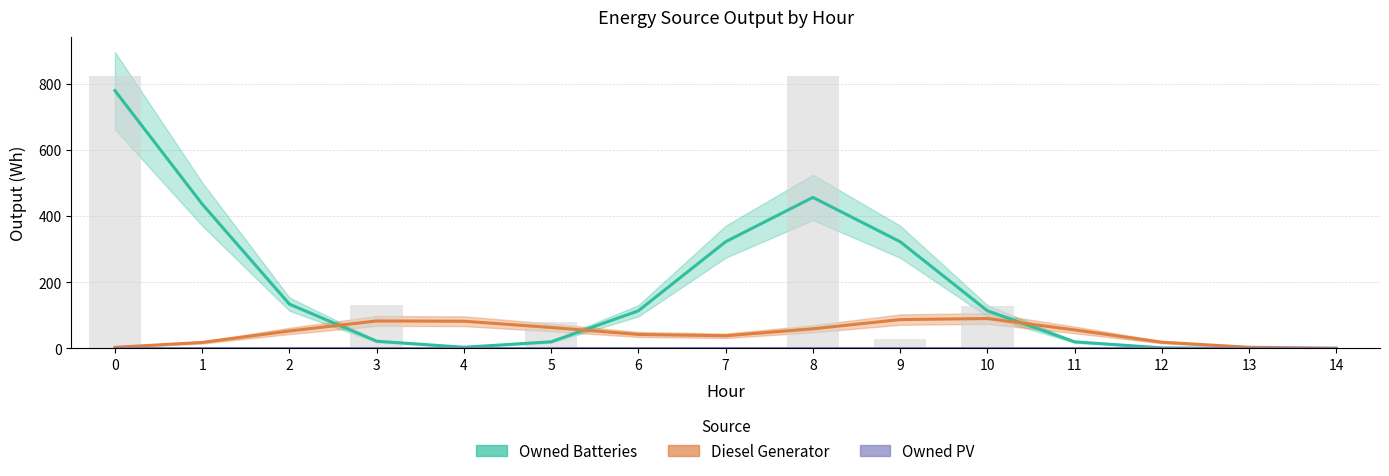

How many bars are there in total?

45